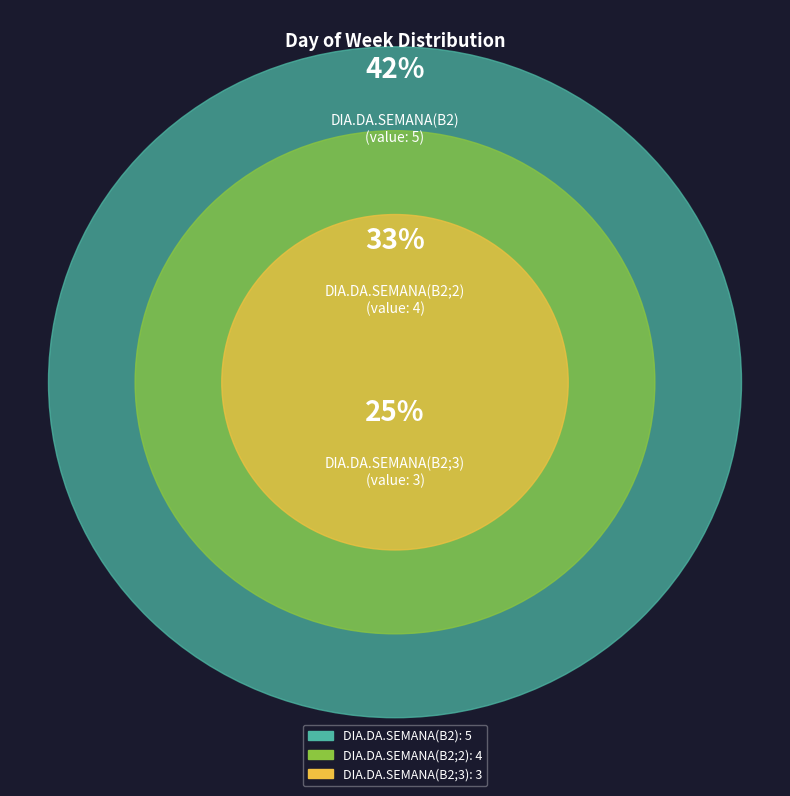

Combined, do DIA.DA.SEMANA(B2) and DIA.DA.SEMANA(B2;2) account for over 50%?

Yes